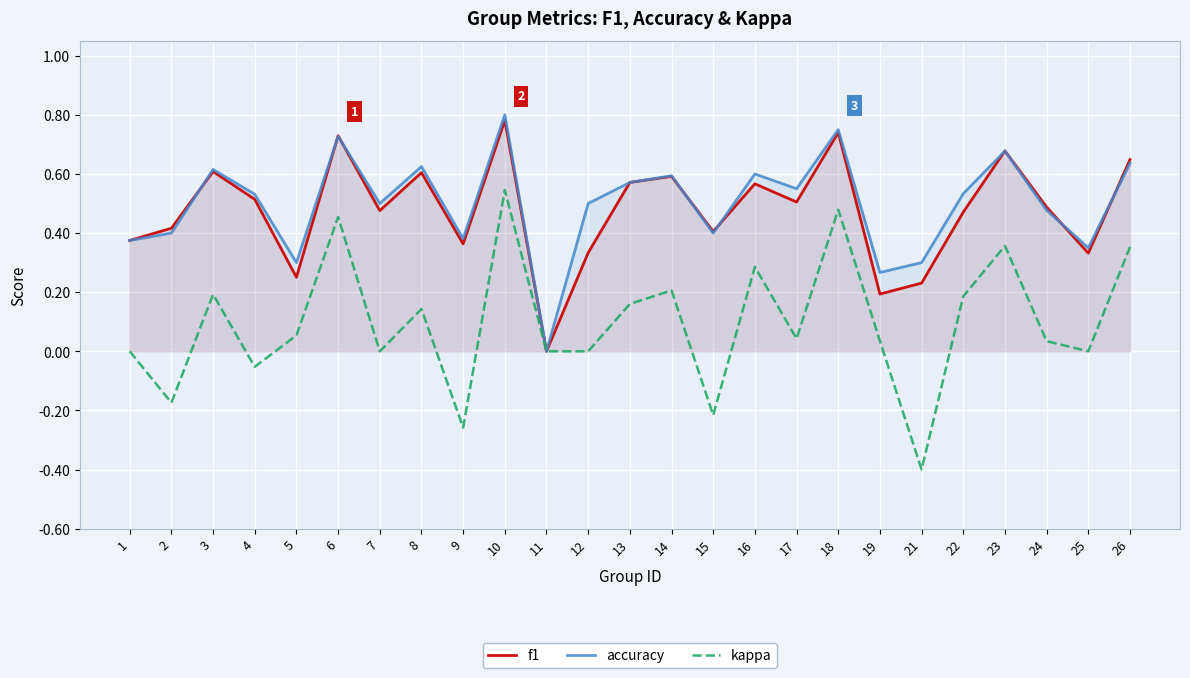

How many lines are shown in the chart?

3